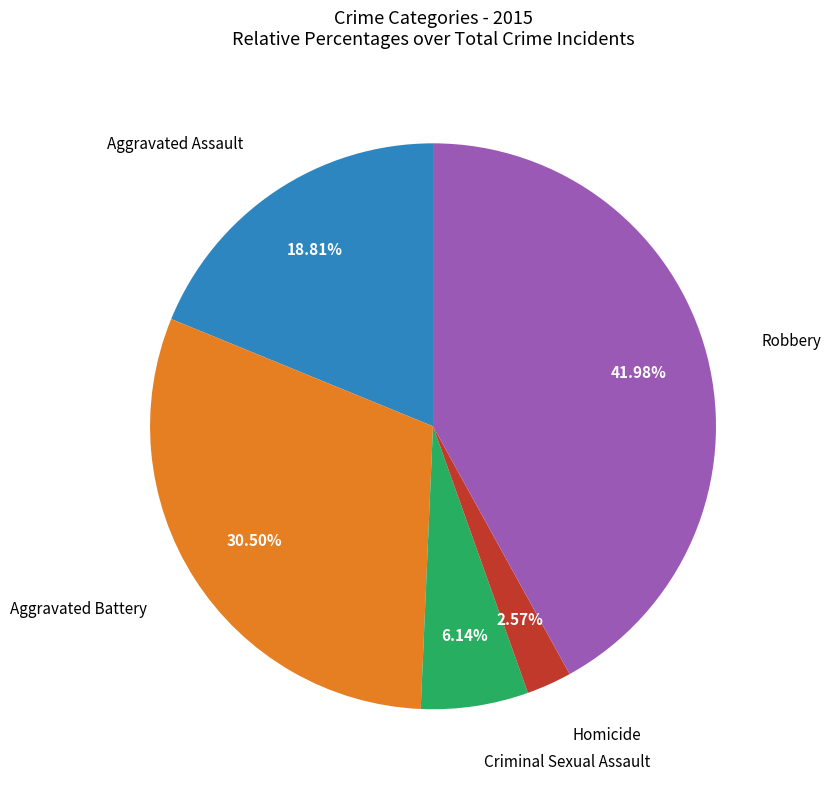

Is there a majority slice in this chart?

No